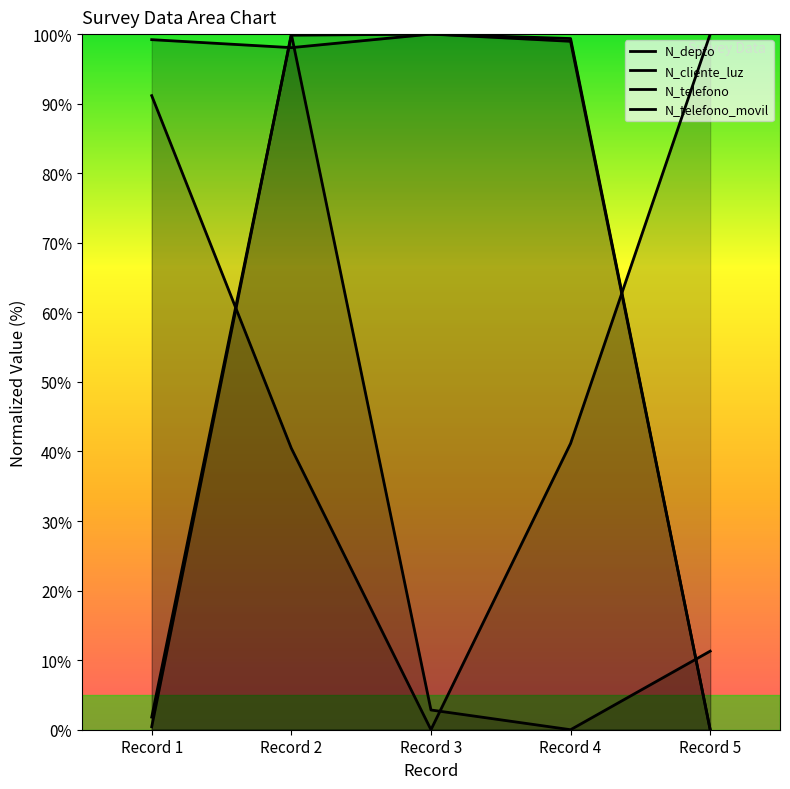

Rank the series at Record 5 from lowest to highest value.

N_telefono, N_telefono_movil, N_cliente_luz, N_depto